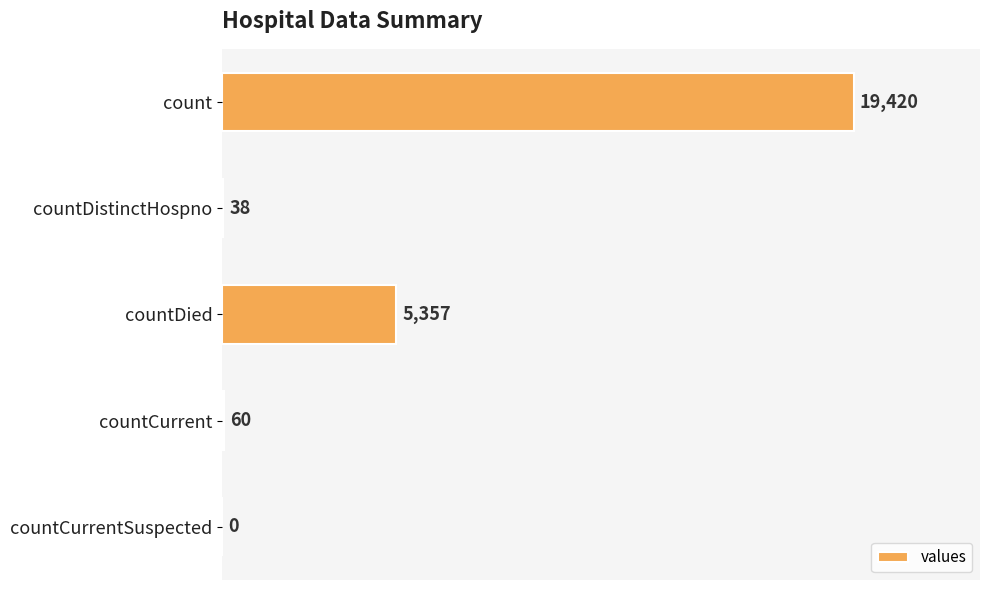

What is the sum of the values at count and countCurrent?

19480